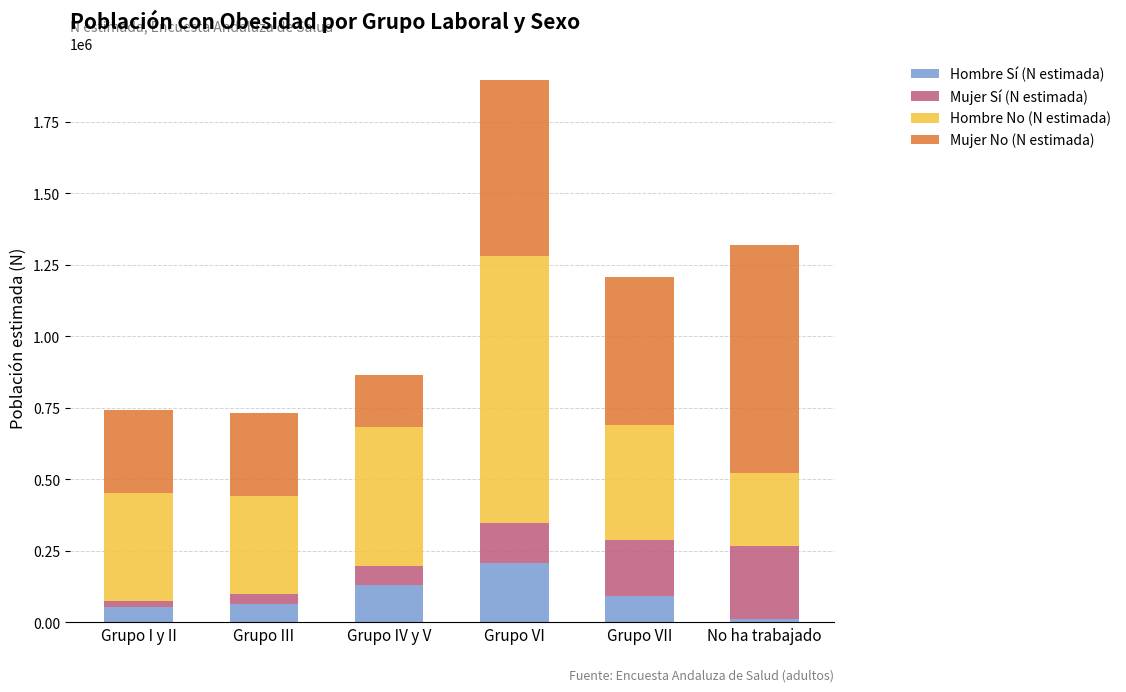

What is the difference between the maximum and minimum values in the Hombre Sí (N estimada) series?

197854